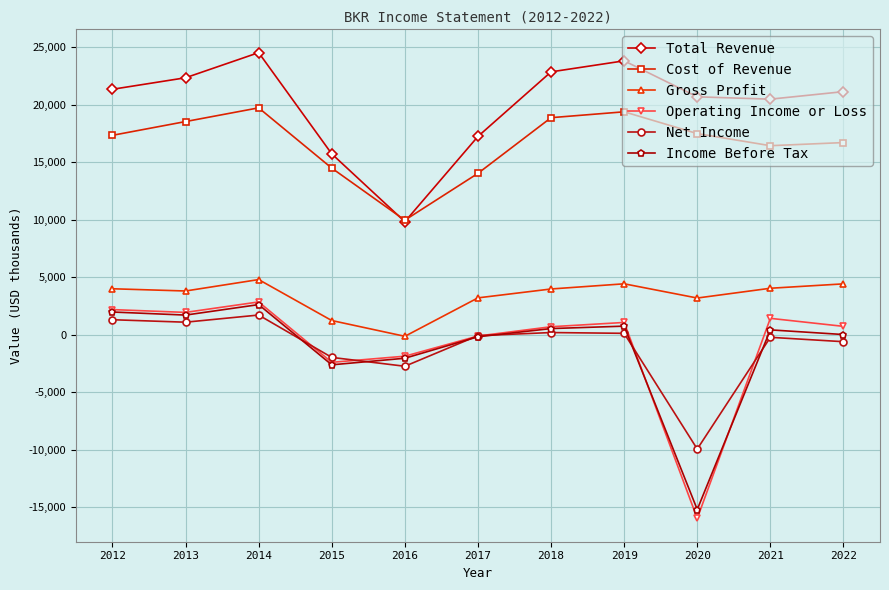

True or false: Gross Profit has more than 1 interior local peaks.

True